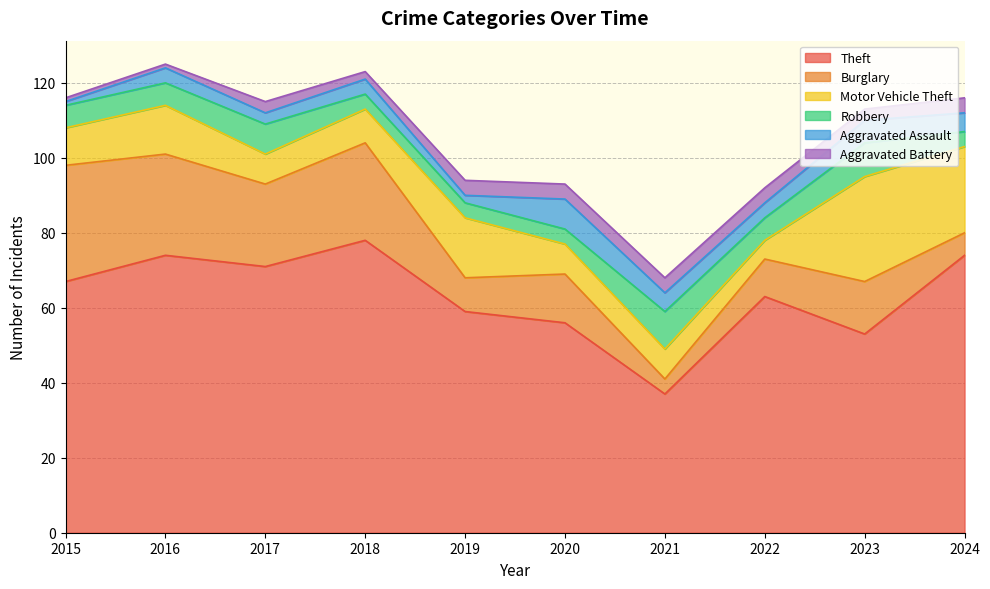

What are all the series names shown in the legend?

Theft, Burglary, Motor Vehicle Theft, Robbery, Aggravated Assault, Aggravated Battery